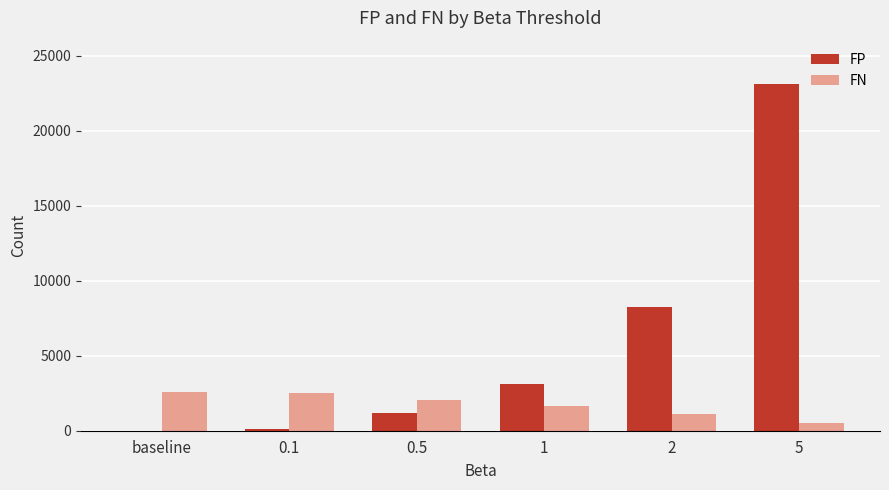

What is the highest value of the FP series?

23102